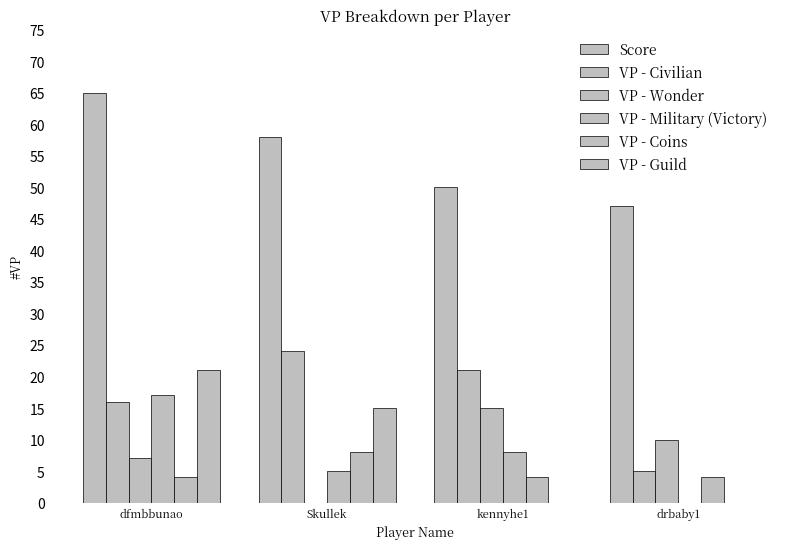

Reading left to right, list all the values displayed in this chart.

Score: dfmbbunao=65	Skullek=58	kennyhe1=50	drbaby1=47
VP - Civilian: dfmbbunao=16	Skullek=24	kennyhe1=21	drbaby1=5
VP - Wonder: dfmbbunao=7	Skullek=0	kennyhe1=15	drbaby1=10
VP - Military (Victory): dfmbbunao=17	Skullek=5	kennyhe1=8	drbaby1=0
VP - Coins: dfmbbunao=4	Skullek=8	kennyhe1=4	drbaby1=4
VP - Guild: dfmbbunao=21	Skullek=15	kennyhe1=0	drbaby1=0